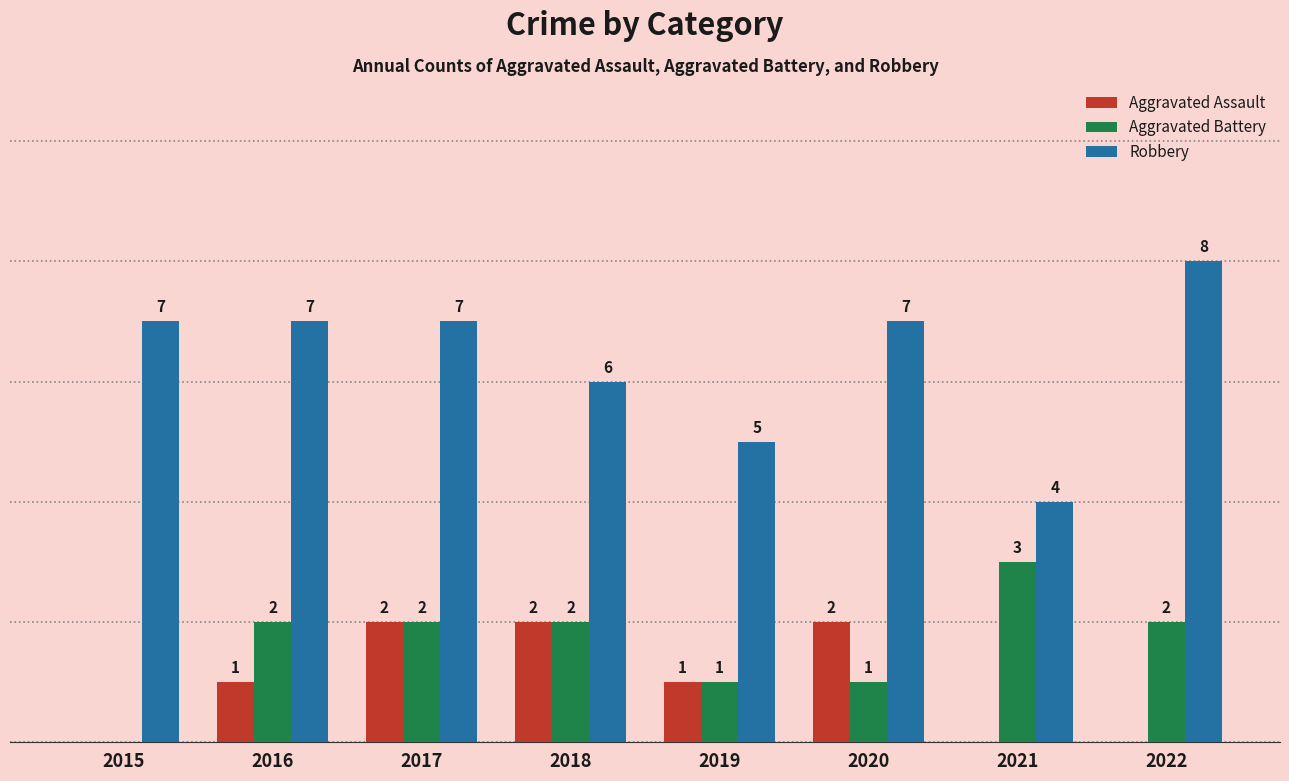

Between 2019 and 2020, which series saw the biggest shift?

Robbery